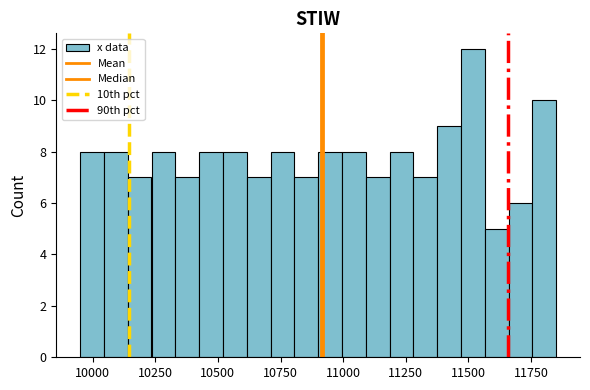

Read against the x-axis, roughly where is the centre of the tallest bar?

11500